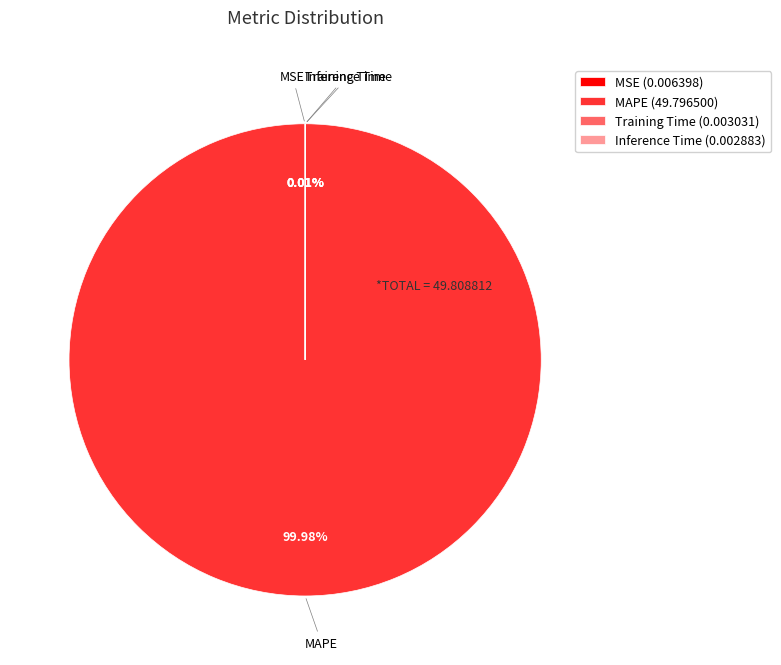

Does MAPE (49.796500) account for over 50% of the chart?

Yes